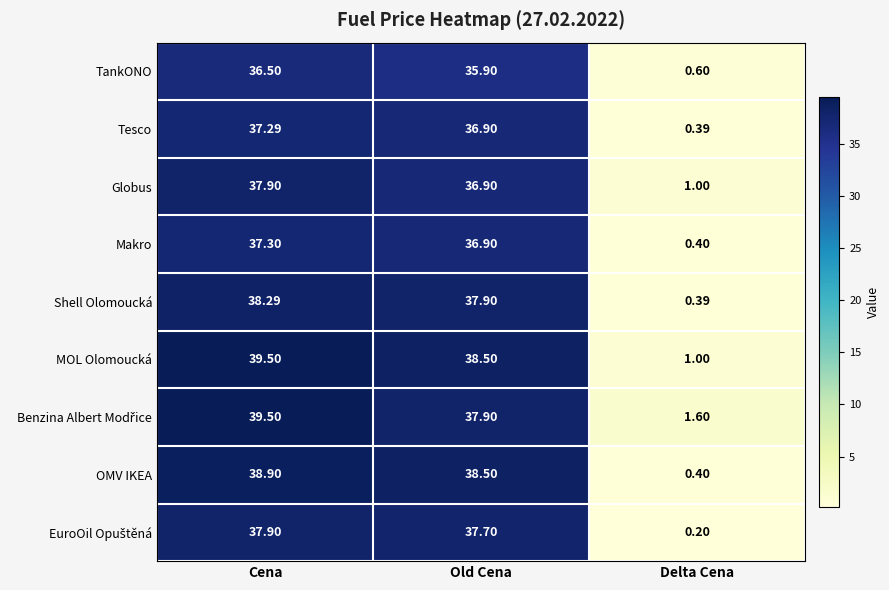

What is the greatest value displayed?

39.5